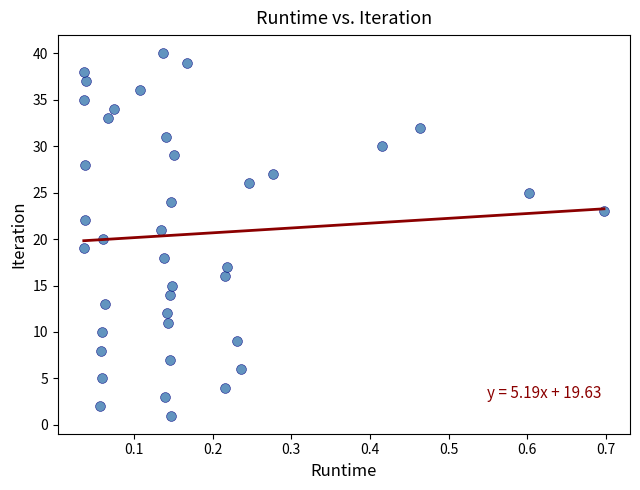

What is the range of Y values (max minus min)?

39